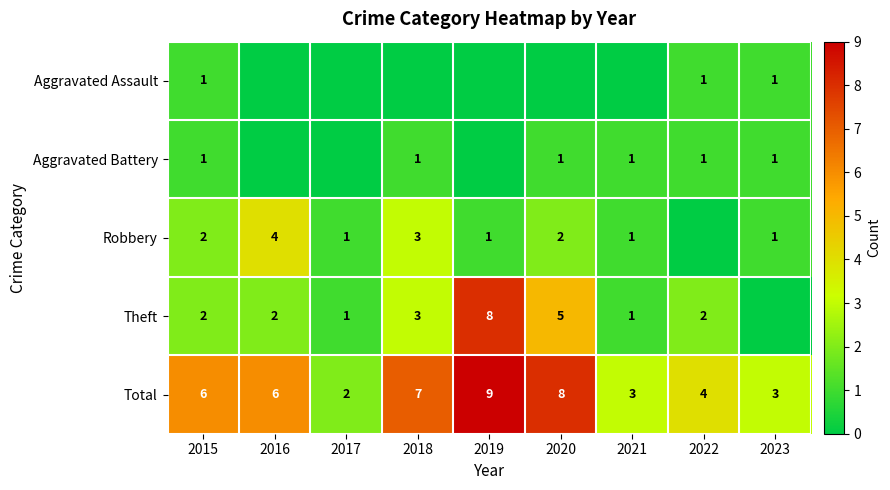

Which label corresponds to the largest value in the chart?

2019